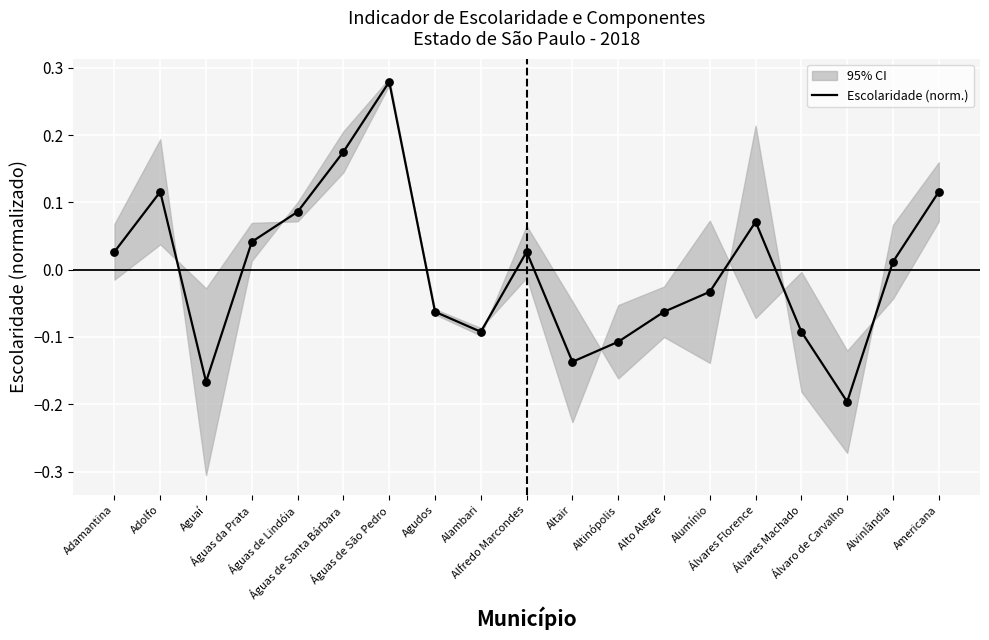

Which has a higher value, Adamantina or Águas da Prata?

Águas da Prata